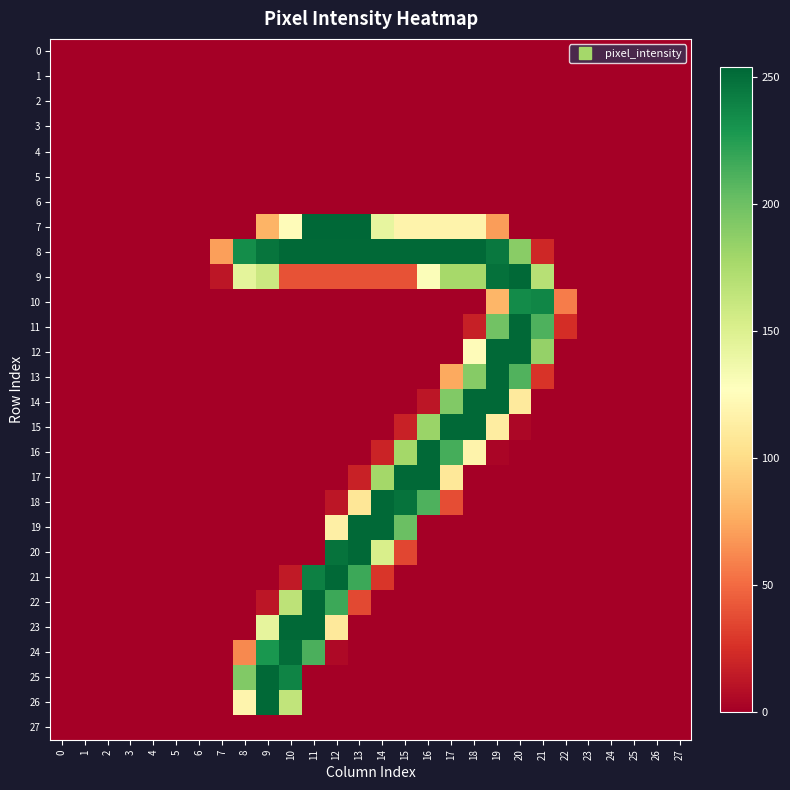

Reading left to right, list all the values displayed in this chart.

0: 0=0	1=0	2=0	3=0	4=0	5=0	6=0	7=0	8=0	9=0	10=0	11=0	12=0	13=0	14=0	15=0	16=0	17=0	18=0	19=0	20=0	21=0	22=0	23=0	24=0	25=0	26=0	27=0
1: 0=0	1=0	2=0	3=0	4=0	5=0	6=0	7=0	8=0	9=0	10=0	11=0	12=0	13=0	14=0	15=0	16=0	17=0	18=0	19=0	20=0	21=0	22=0	23=0	24=0	25=0	26=0	27=0
2: 0=0	1=0	2=0	3=0	4=0	5=0	6=0	7=0	8=0	9=0	10=0	11=0	12=0	13=0	14=0	15=0	16=0	17=0	18=0	19=0	20=0	21=0	22=0	23=0	24=0	25=0	26=0	27=0
3: 0=0	1=0	2=0	3=0	4=0	5=0	6=0	7=0	8=0	9=0	10=0	11=0	12=0	13=0	14=0	15=0	16=0	17=0	18=0	19=0	20=0	21=0	22=0	23=0	24=0	25=0	26=0	27=0
4: 0=0	1=0	2=0	3=0	4=0	5=0	6=0	7=0	8=0	9=0	10=0	11=0	12=0	13=0	14=0	15=0	16=0	17=0	18=0	19=0	20=0	21=0	22=0	23=0	24=0	25=0	26=0	27=0
5: 0=0	1=0	2=0	3=0	4=0	5=0	6=0	7=0	8=0	9=0	10=0	11=0	12=0	13=0	14=0	15=0	16=0	17=0	18=0	19=0	20=0	21=0	22=0	23=0	24=0	25=0	26=0	27=0
6: 0=0	1=0	2=0	3=0	4=0	5=0	6=0	7=0	8=0	9=0	10=0	11=0	12=0	13=0	14=0	15=0	16=0	17=0	18=0	19=0	20=0	21=0	22=0	23=0	24=0	25=0	26=0	27=0
7: 0=0	1=0	2=0	3=0	4=0	5=0	6=0	7=0	8=0	9=80	10=125	11=254	12=254	13=254	14=142	15=118	16=118	17=118	18=118	19=70	20=0	21=0	22=0	23=0	24=0	25=0	26=0	27=0
8: 0=0	1=0	2=0	3=0	4=0	5=0	6=0	7=71	8=234	9=247	10=253	11=253	12=253	13=253	14=253	15=253	16=253	17=253	18=253	19=245	20=189	21=21	22=0	23=0	24=0	25=0	26=0	27=0
9: 0=0	1=0	2=0	3=0	4=0	5=0	6=0	7=12	8=144	9=159	10=40	11=40	12=40	13=40	14=40	15=40	16=129	17=177	18=177	19=249	20=253	21=169	22=0	23=0	24=0	25=0	26=0	27=0
10: 0=0	1=0	2=0	3=0	4=0	5=0	6=0	7=0	8=0	9=0	10=0	11=0	12=0	13=0	14=0	15=0	16=0	17=0	18=0	19=81	20=235	21=238	22=57	23=0	24=0	25=0	26=0	27=0
11: 0=0	1=0	2=0	3=0	4=0	5=0	6=0	7=0	8=0	9=0	10=0	11=0	12=0	13=0	14=0	15=0	16=0	17=0	18=17	19=198	20=253	21=211	22=24	23=0	24=0	25=0	26=0	27=0
12: 0=0	1=0	2=0	3=0	4=0	5=0	6=0	7=0	8=0	9=0	10=0	11=0	12=0	13=0	14=0	15=0	16=0	17=0	18=125	19=253	20=253	21=184	22=0	23=0	24=0	25=0	26=0	27=0
13: 0=0	1=0	2=0	3=0	4=0	5=0	6=0	7=0	8=0	9=0	10=0	11=0	12=0	13=0	14=0	15=0	16=0	17=75	18=190	19=253	20=210	21=27	22=0	23=0	24=0	25=0	26=0	27=0
14: 0=0	1=0	2=0	3=0	4=0	5=0	6=0	7=0	8=0	9=0	10=0	11=0	12=0	13=0	14=0	15=0	16=12	17=192	18=253	19=253	20=111	21=0	22=0	23=0	24=0	25=0	26=0	27=0
15: 0=0	1=0	2=0	3=0	4=0	5=0	6=0	7=0	8=0	9=0	10=0	11=0	12=0	13=0	14=0	15=18	16=182	17=253	18=253	19=113	20=4	21=0	22=0	23=0	24=0	25=0	26=0	27=0
16: 0=0	1=0	2=0	3=0	4=0	5=0	6=0	7=0	8=0	9=0	10=0	11=0	12=0	13=0	14=19	15=178	16=253	17=214	18=118	19=3	20=0	21=0	22=0	23=0	24=0	25=0	26=0	27=0
17: 0=0	1=0	2=0	3=0	4=0	5=0	6=0	7=0	8=0	9=0	10=0	11=0	12=0	13=18	14=178	15=253	16=253	17=109	18=0	19=0	20=0	21=0	22=0	23=0	24=0	25=0	26=0	27=0
18: 0=0	1=0	2=0	3=0	4=0	5=0	6=0	7=0	8=0	9=0	10=0	11=0	12=12	13=108	14=253	15=248	16=211	17=38	18=0	19=0	20=0	21=0	22=0	23=0	24=0	25=0	26=0	27=0
19: 0=0	1=0	2=0	3=0	4=0	5=0	6=0	7=0	8=0	9=0	10=0	11=0	12=115	13=253	14=253	15=201	16=0	17=0	18=0	19=0	20=0	21=0	22=0	23=0	24=0	25=0	26=0	27=0
20: 0=0	1=0	2=0	3=0	4=0	5=0	6=0	7=0	8=0	9=0	10=0	11=0	12=248	13=253	14=152	15=35	16=0	17=0	18=0	19=0	20=0	21=0	22=0	23=0	24=0	25=0	26=0	27=0
21: 0=0	1=0	2=0	3=0	4=0	5=0	6=0	7=0	8=0	9=0	10=14	11=241	12=253	13=217	14=28	15=0	16=0	17=0	18=0	19=0	20=0	21=0	22=0	23=0	24=0	25=0	26=0	27=0
22: 0=0	1=0	2=0	3=0	4=0	5=0	6=0	7=0	8=0	9=12	10=166	11=253	12=217	13=36	14=0	15=0	16=0	17=0	18=0	19=0	20=0	21=0	22=0	23=0	24=0	25=0	26=0	27=0
23: 0=0	1=0	2=0	3=0	4=0	5=0	6=0	7=0	8=0	9=143	10=253	11=253	12=110	13=0	14=0	15=0	16=0	17=0	18=0	19=0	20=0	21=0	22=0	23=0	24=0	25=0	26=0	27=0
24: 0=0	1=0	2=0	3=0	4=0	5=0	6=0	7=0	8=62	9=229	10=251	11=212	12=5	13=0	14=0	15=0	16=0	17=0	18=0	19=0	20=0	21=0	22=0	23=0	24=0	25=0	26=0	27=0
25: 0=0	1=0	2=0	3=0	4=0	5=0	6=0	7=0	8=192	9=253	10=239	11=0	12=0	13=0	14=0	15=0	16=0	17=0	18=0	19=0	20=0	21=0	22=0	23=0	24=0	25=0	26=0	27=0
26: 0=0	1=0	2=0	3=0	4=0	5=0	6=0	7=0	8=119	9=253	10=164	11=0	12=0	13=0	14=0	15=0	16=0	17=0	18=0	19=0	20=0	21=0	22=0	23=0	24=0	25=0	26=0	27=0
27: 0=0	1=0	2=0	3=0	4=0	5=0	6=0	7=0	8=0	9=0	10=0	11=0	12=0	13=0	14=0	15=0	16=0	17=0	18=0	19=0	20=0	21=0	22=0	23=0	24=0	25=0	26=0	27=0